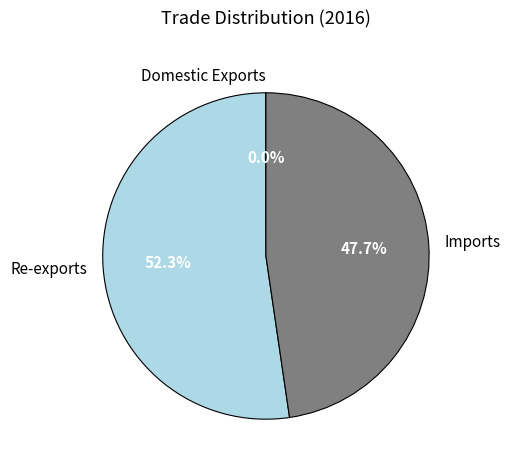

What is the total percentage of Imports and Re-exports?

100.0%